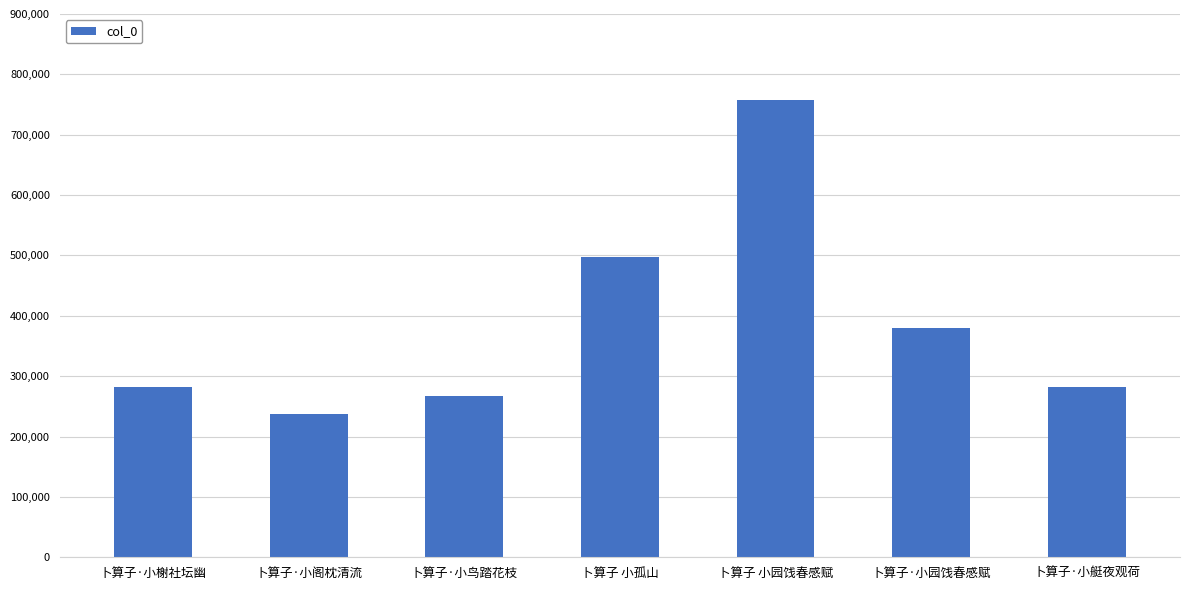

What is the difference between the maximum and second lowest values?

491880